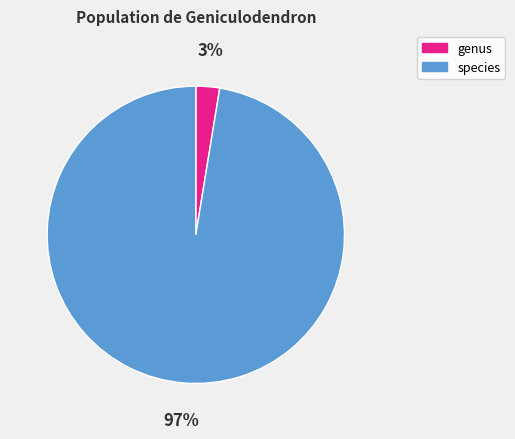

Is there any slice that represents more than half of the pie?

Yes